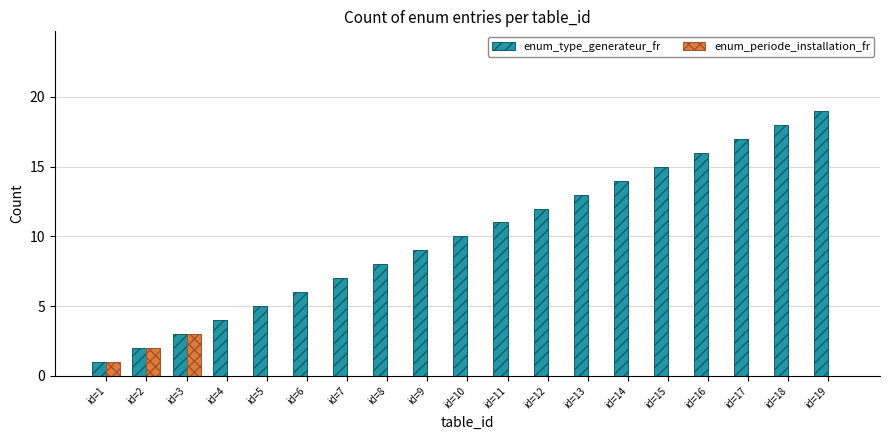

Read the enum_type_generateur_fr value at id=10, to the nearest 5.

10